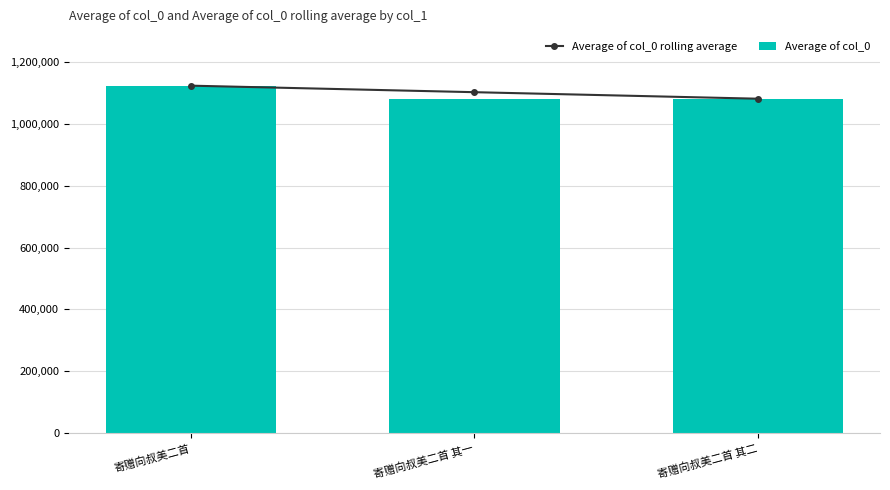

Are the bars grouped side by side (vs. stacked)?

Yes